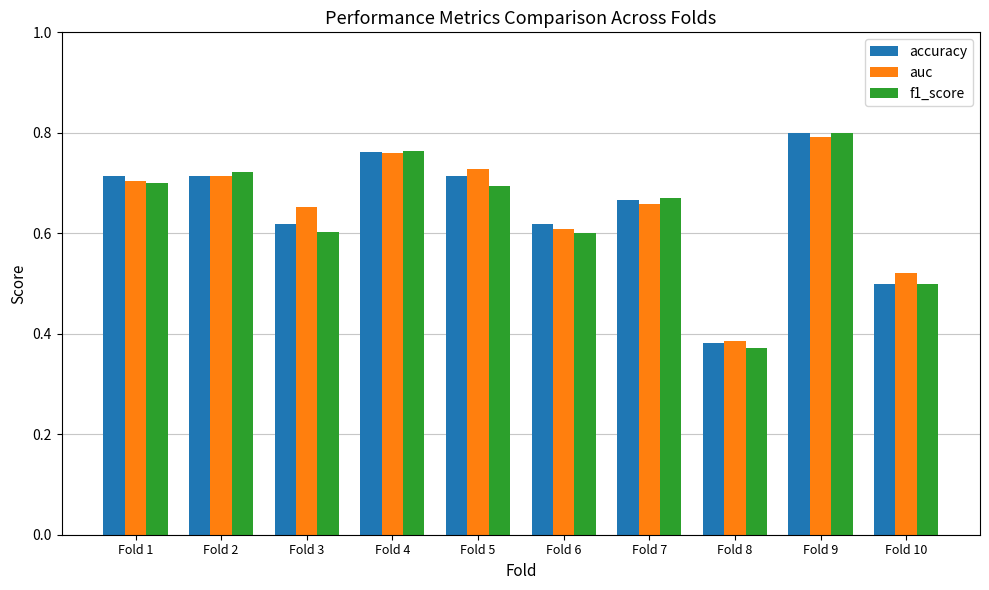

Which series changed the most between Fold 2 and Fold 10?

f1_score